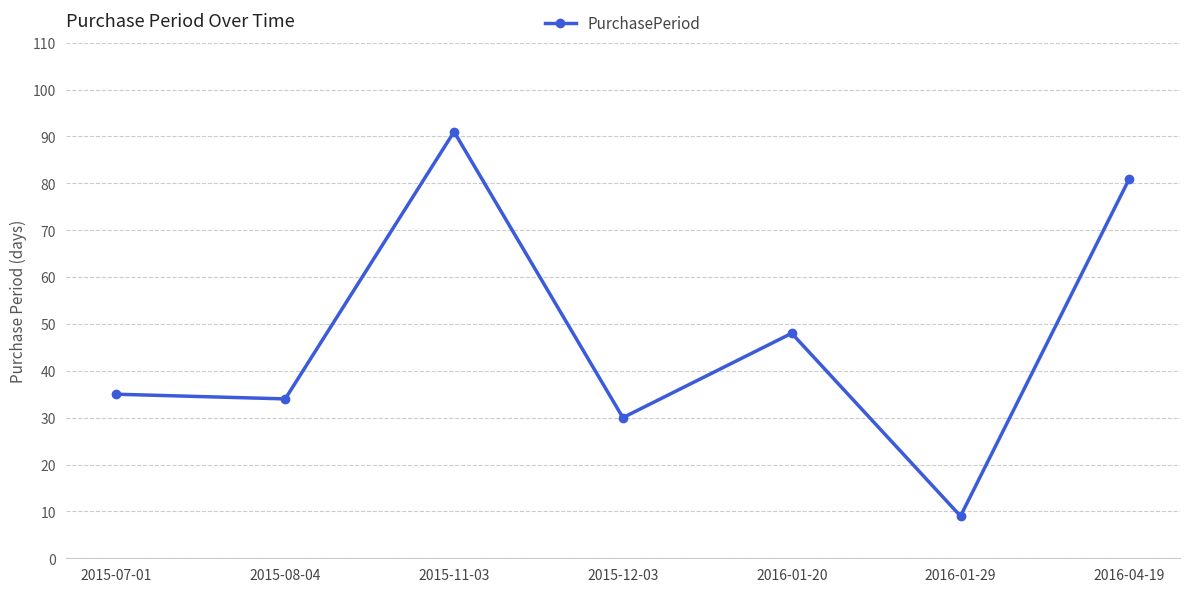

What is the change in value from 2015-08-04 to 2016-01-29?

-25